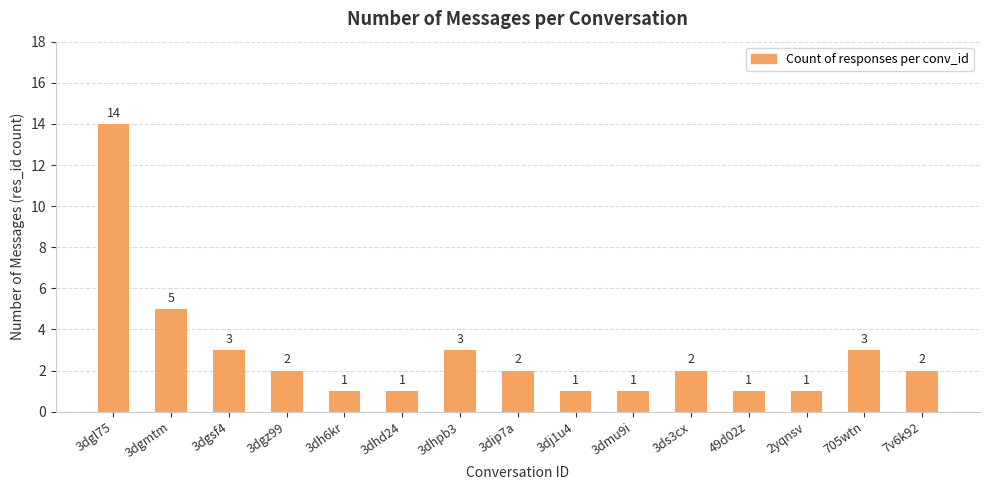

Which category has the highest value across all series?

3dgl75